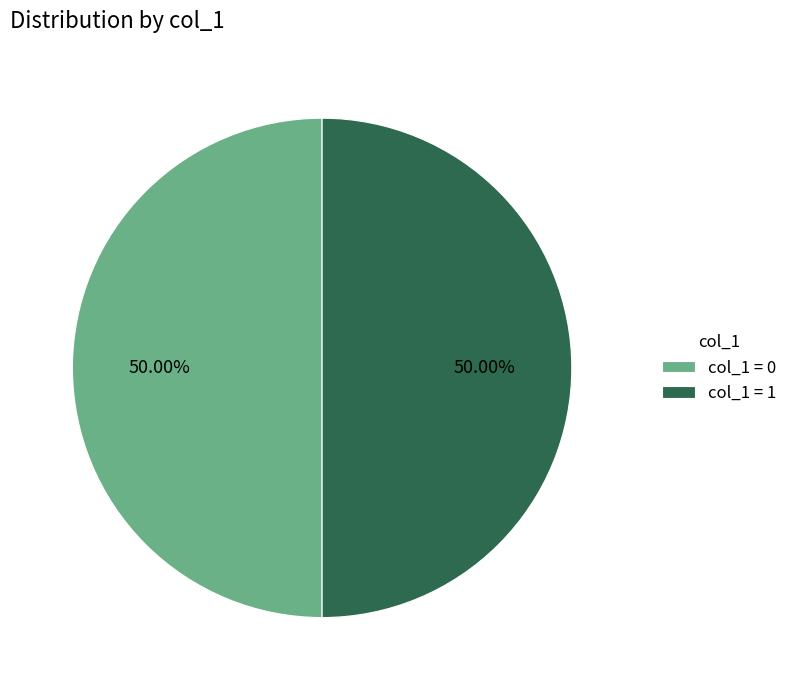

Combined, do col_1 = 0 and col_1 = 1 account for over 50%?

Yes